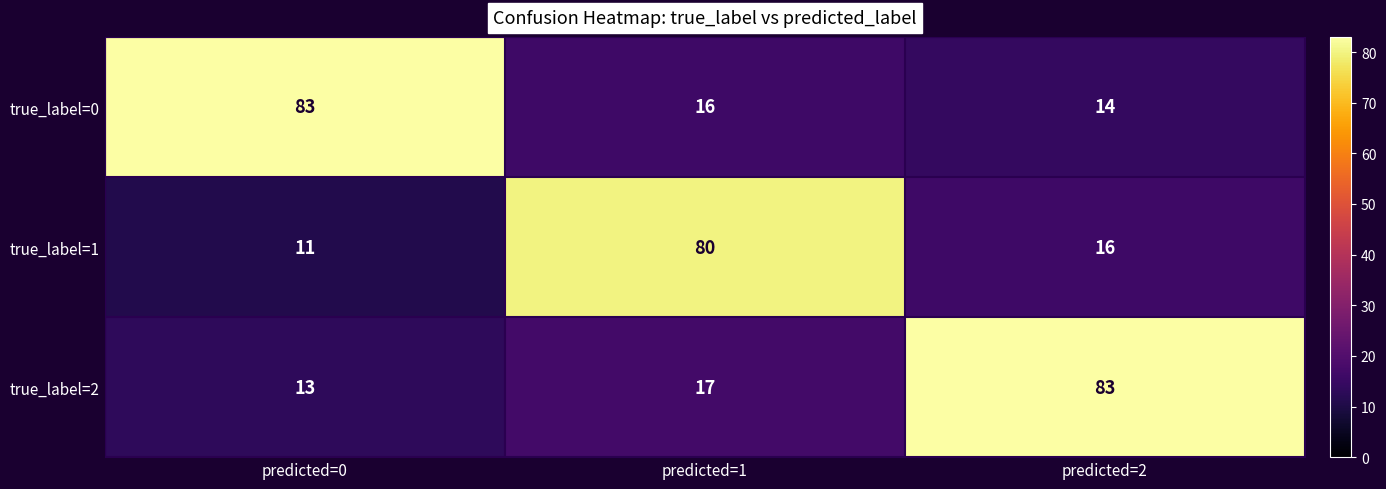

What is the sum of all true_label=0 values?

113